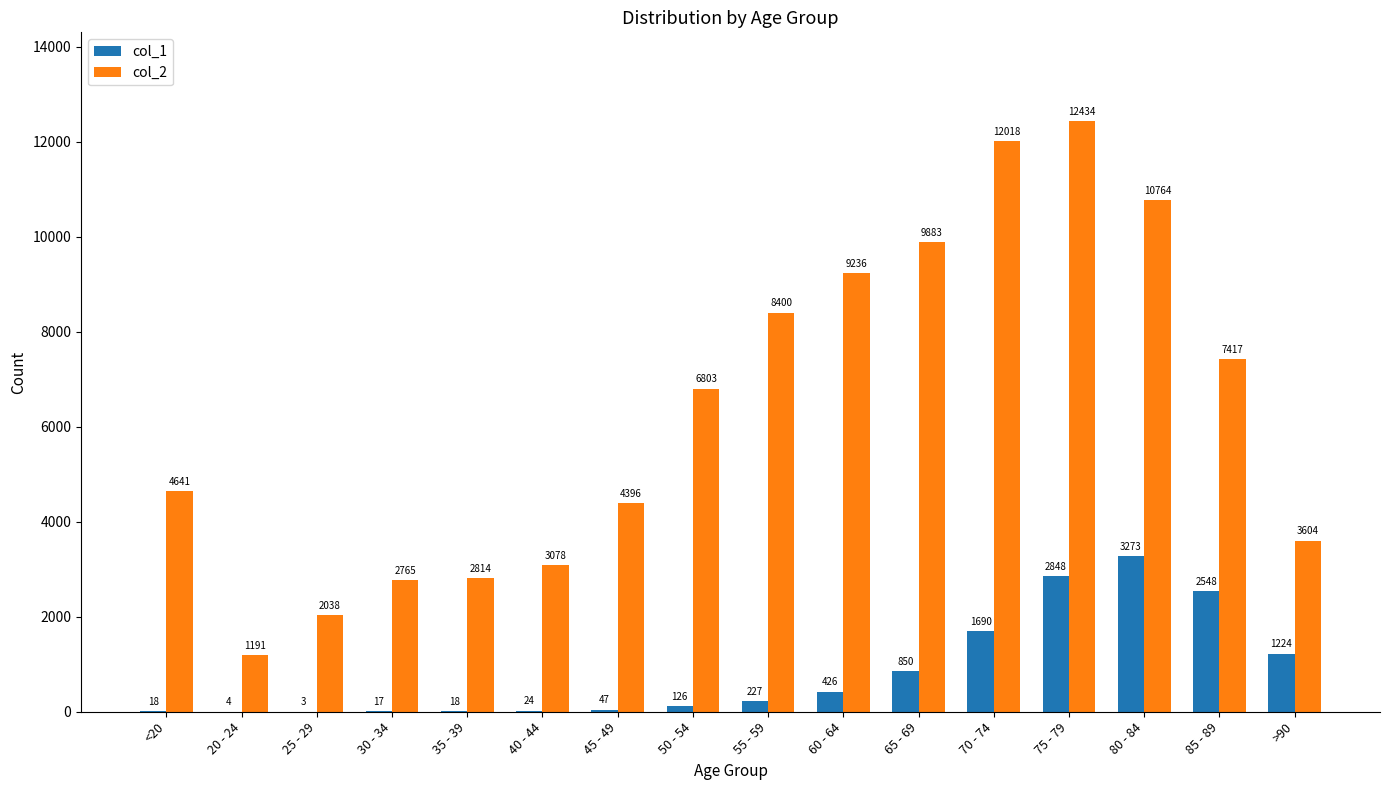

What is the difference between the col_2 values at 25 - 29 and 35 - 39?

776